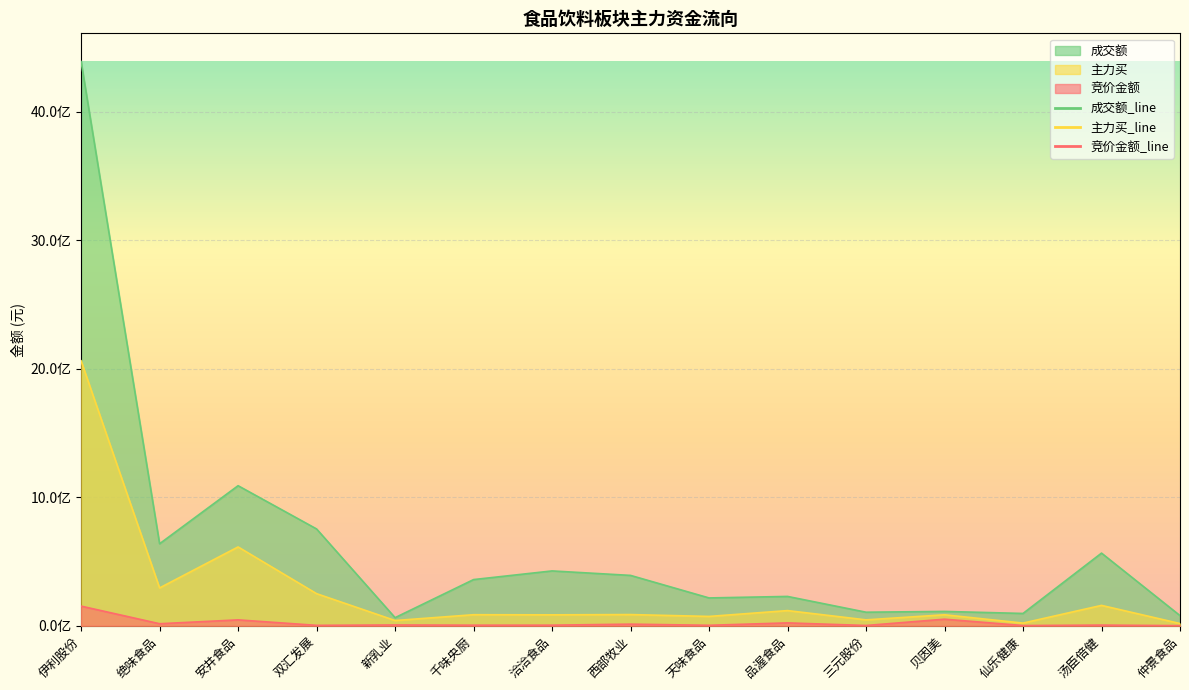

Between 新乳业 and 三元股份, which series saw the biggest shift?

成交额